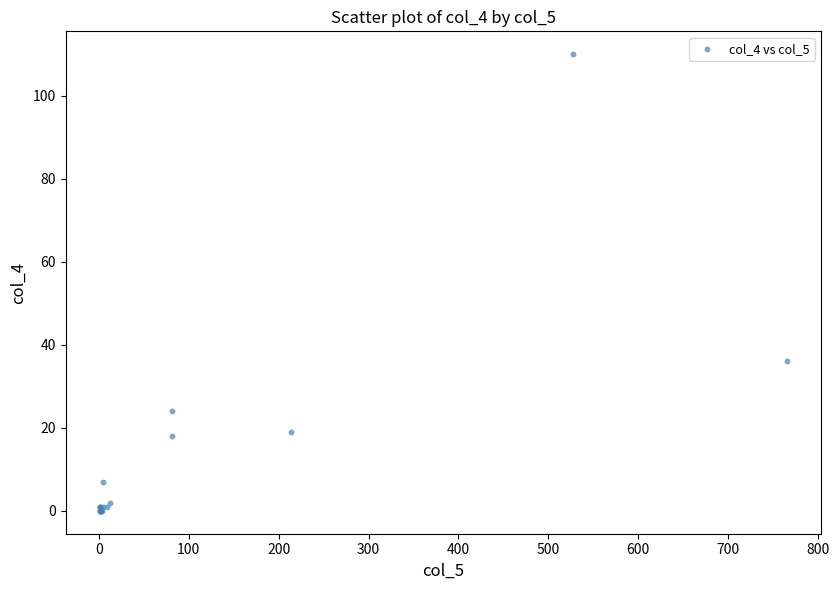

What Y value in the scatter plot is closest to 55?

36